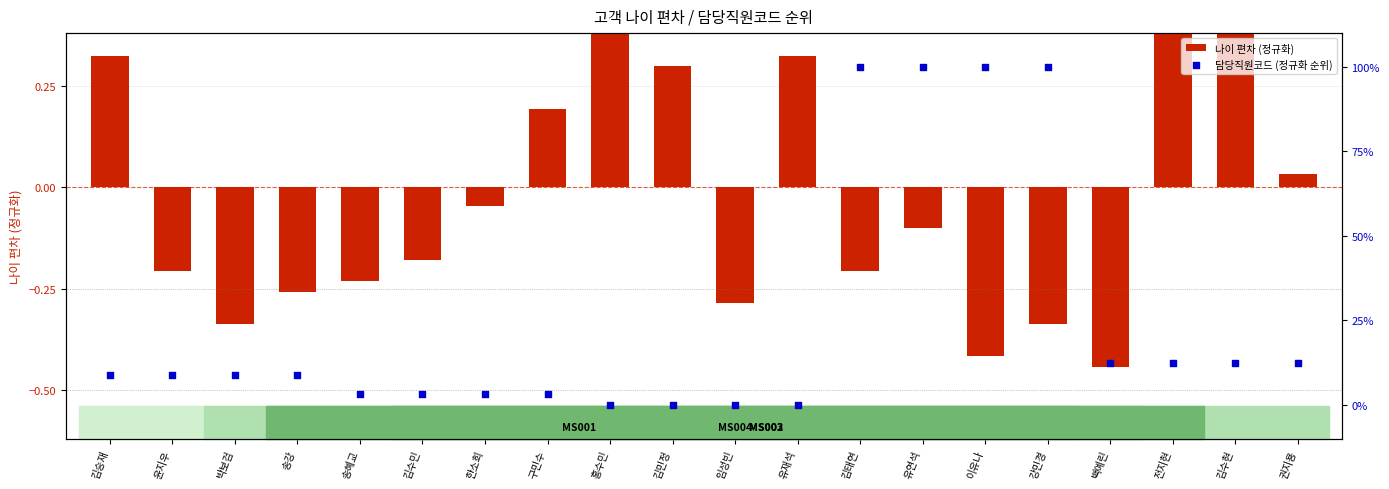

At how many categories does at least one series exceed 57?

4